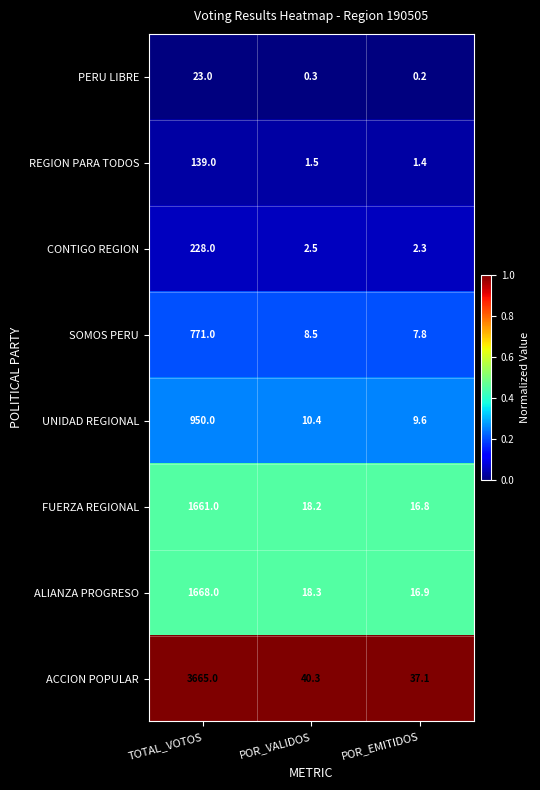

How many series are shown in this chart?

8